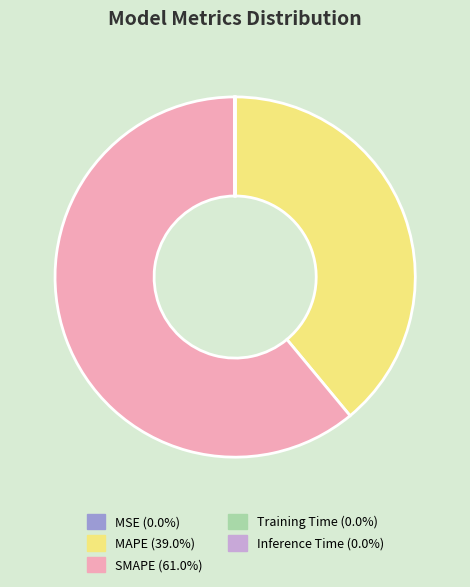

Is SMAPE (61.0%) the majority of the pie?

Yes